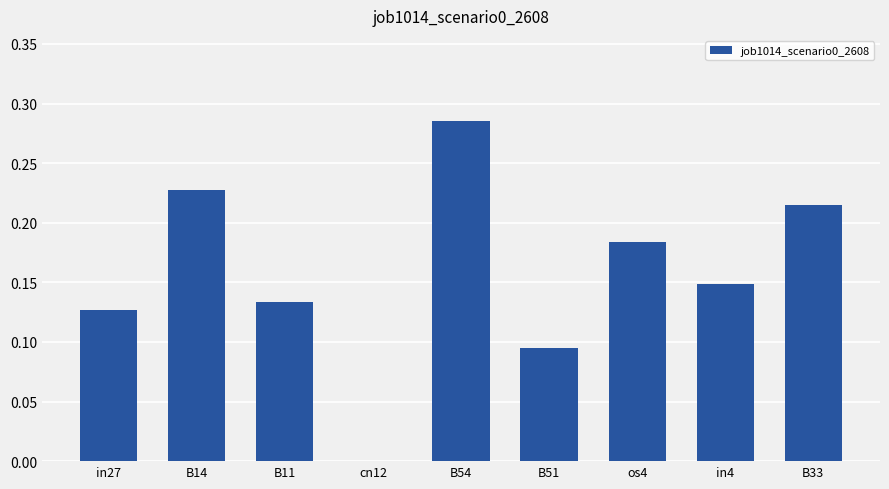

Which has a higher value, in4 or os4?

os4